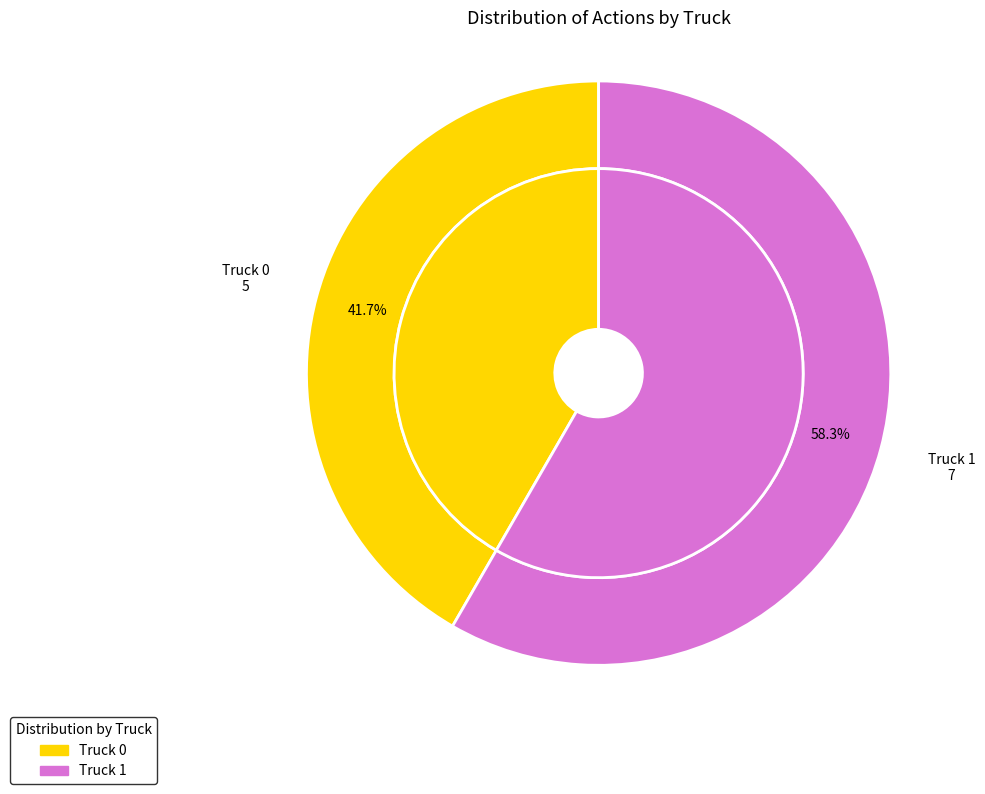

To the nearest percent, what is the difference between the Truck 0 and Truck 1 slice percentages?

17%